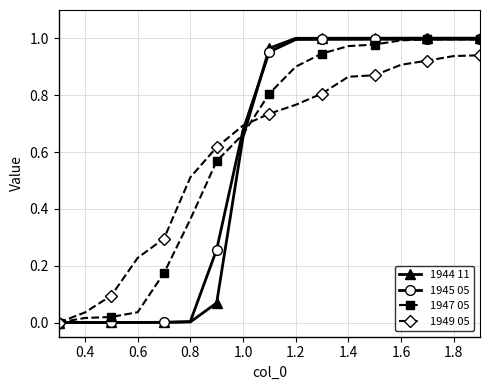

Count the number of categories in the chart.

17